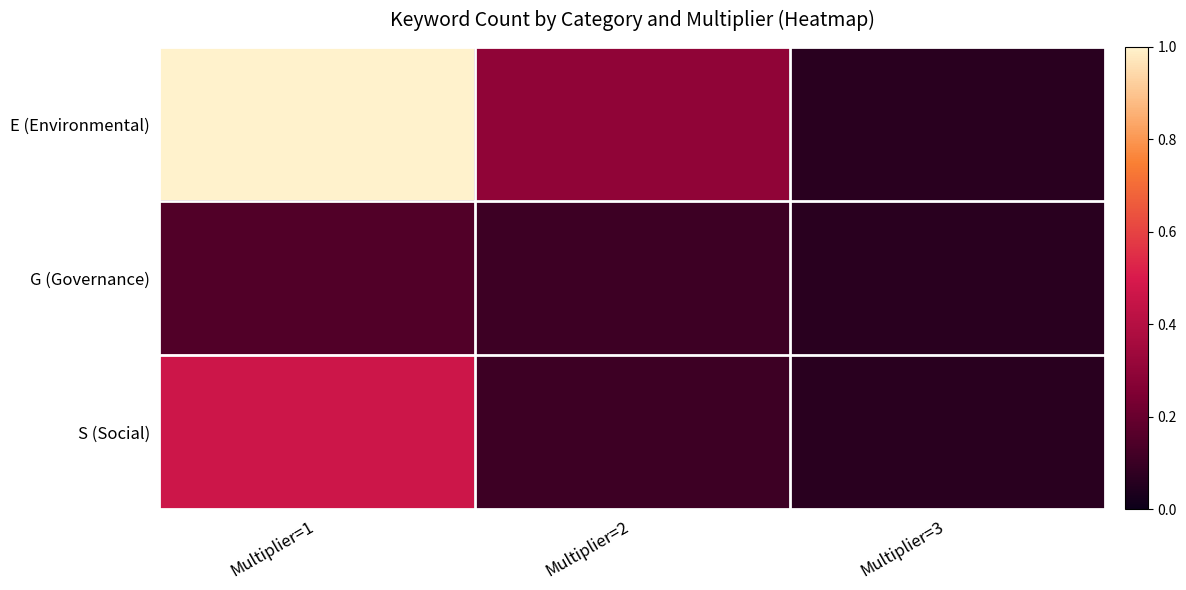

Which label corresponds to the smallest value in the chart?

Multiplier=3